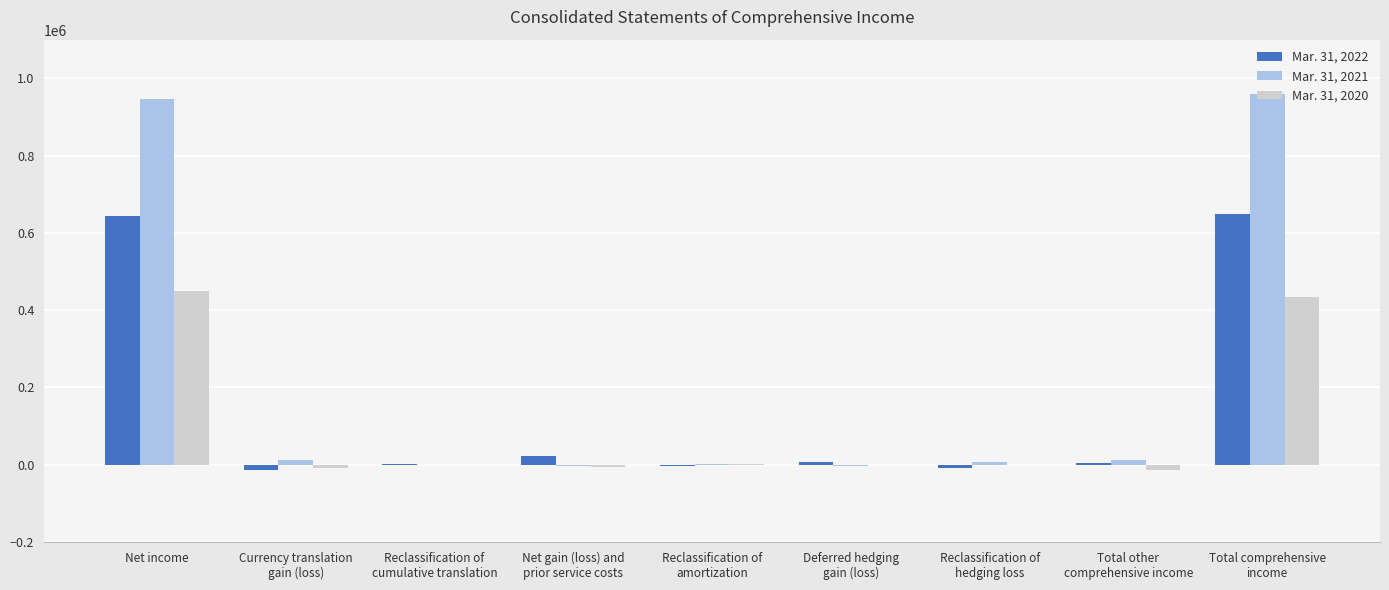

What are all the series names shown in the legend?

Mar. 31, 2022, Mar. 31, 2021, Mar. 31, 2020